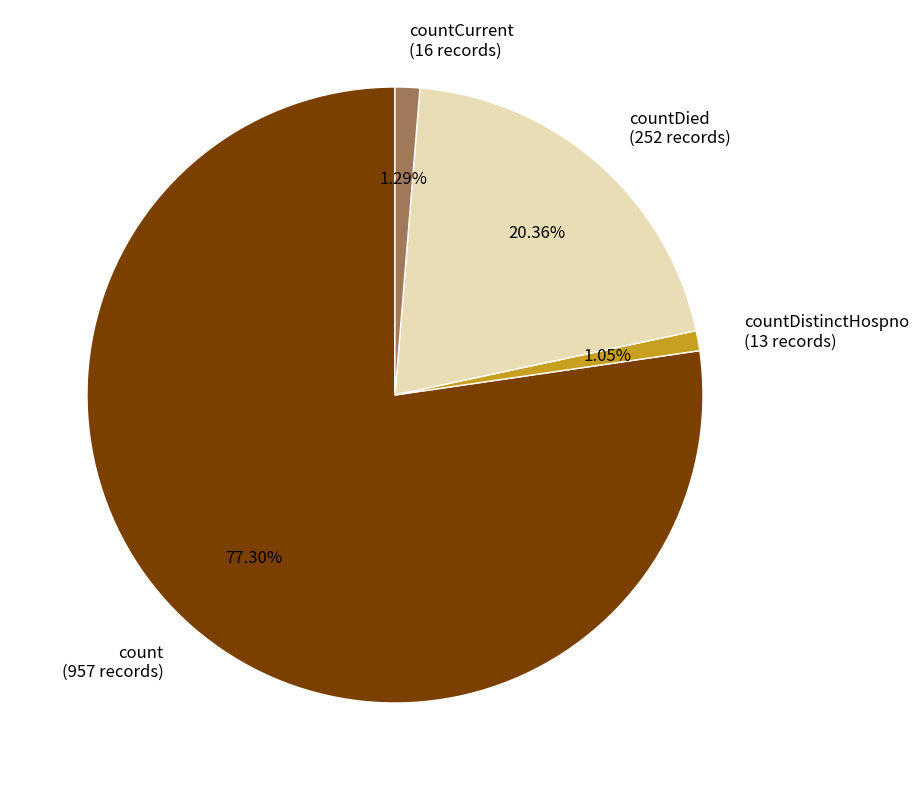

Does count (957 records) represent more than half of the total?

Yes